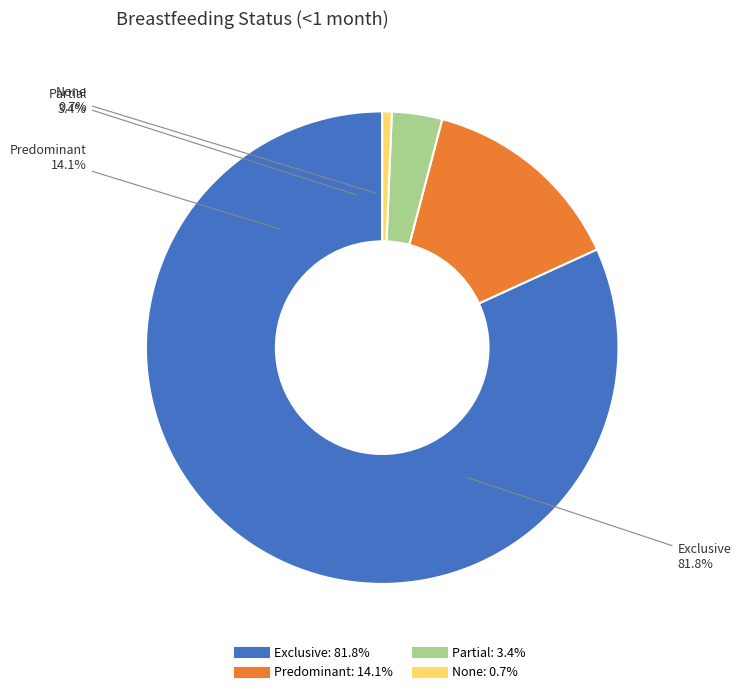

Does Predominant account for over 50% of the chart?

No